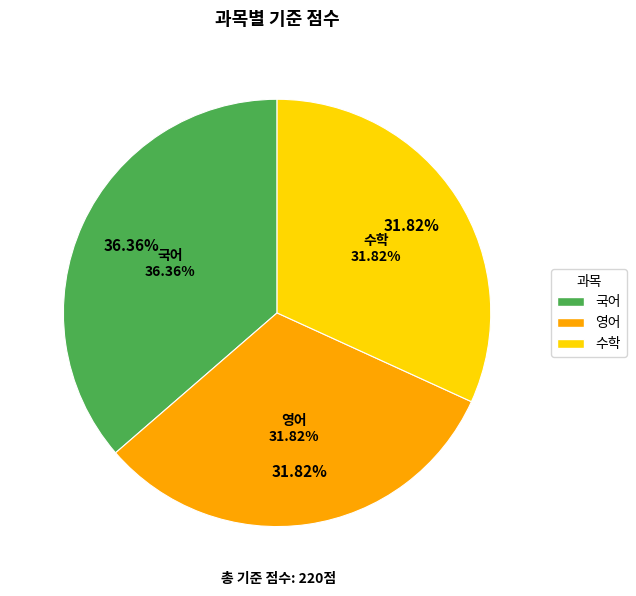

What is the change in value from 국어 to 영어?

-10